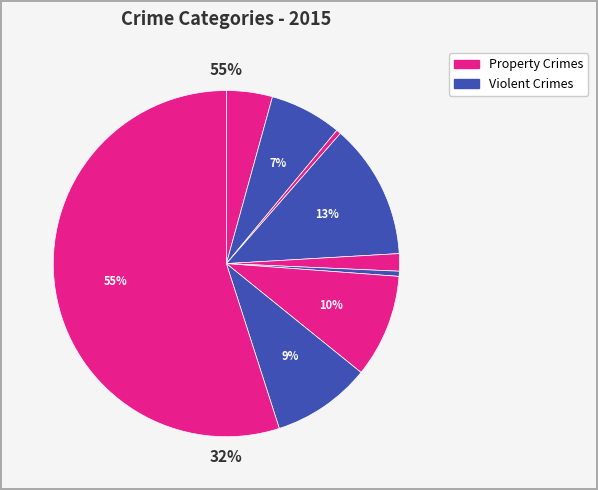

Does any single category account for the majority?

Yes